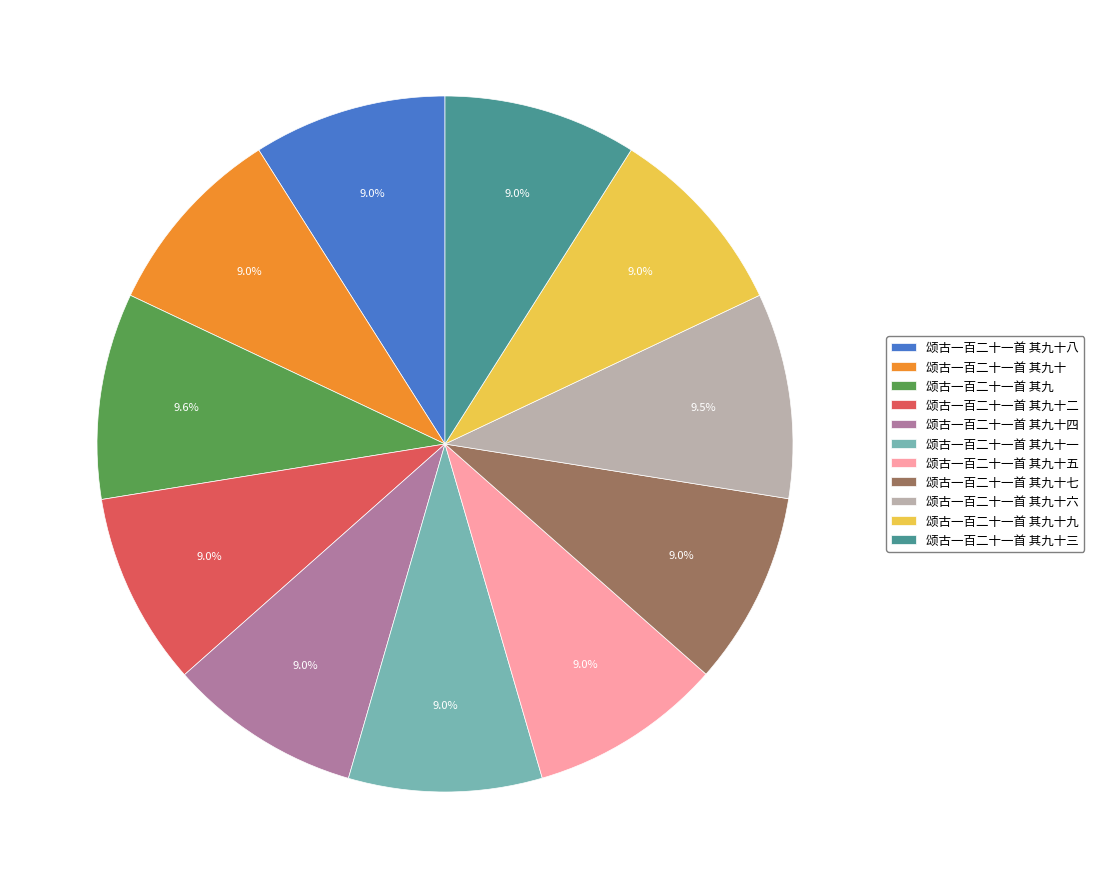

Approximately how many times larger is the value at 颂古一百二十一首 其九十六 compared to 颂古一百二十一首 其九十八?

1.1